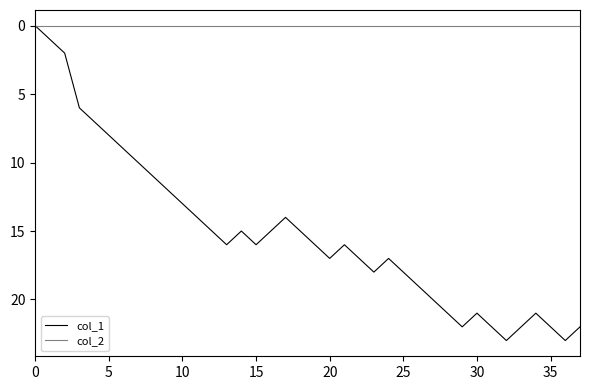

What is the greatest value displayed?

23